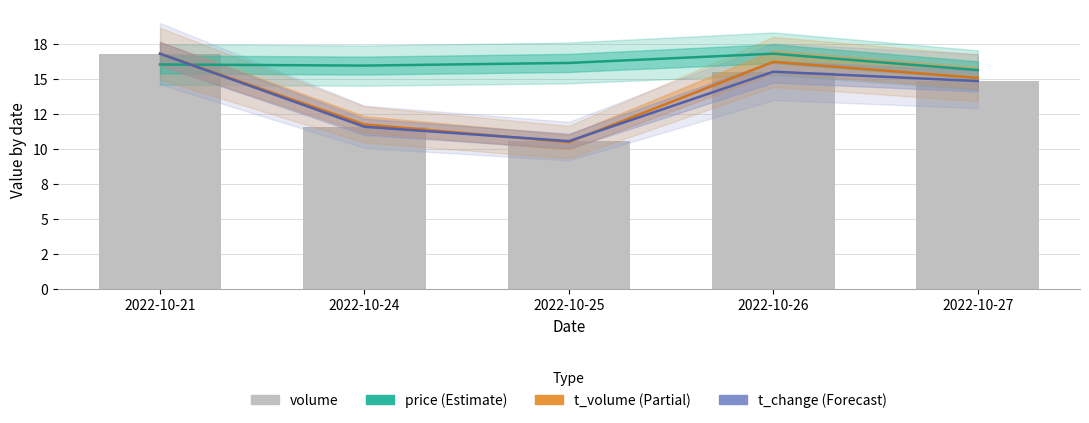

At which label does t_volume first exceed 15?

2022-10-21